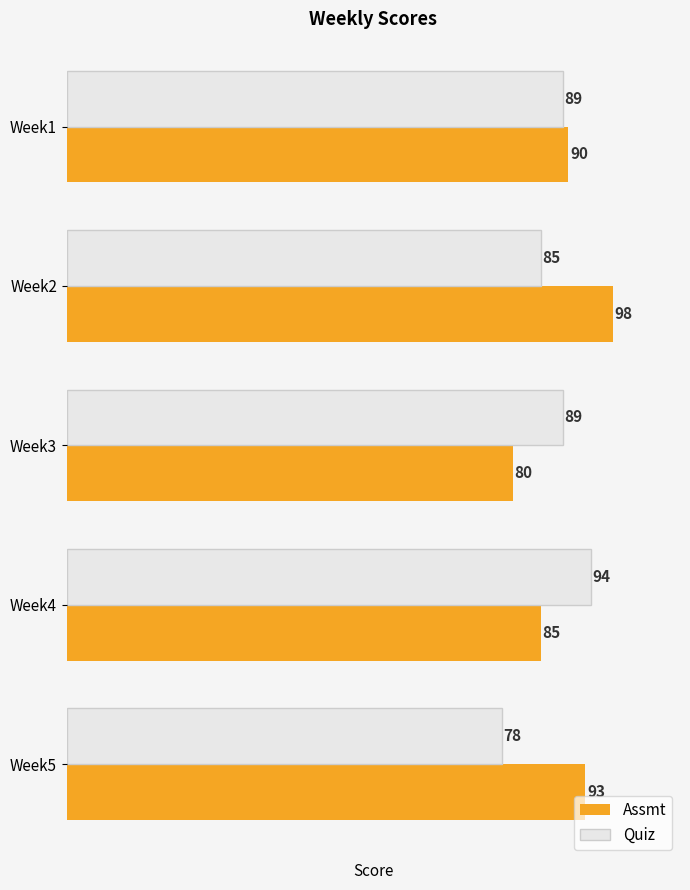

At which label does Quiz reach its minimum?

Week5